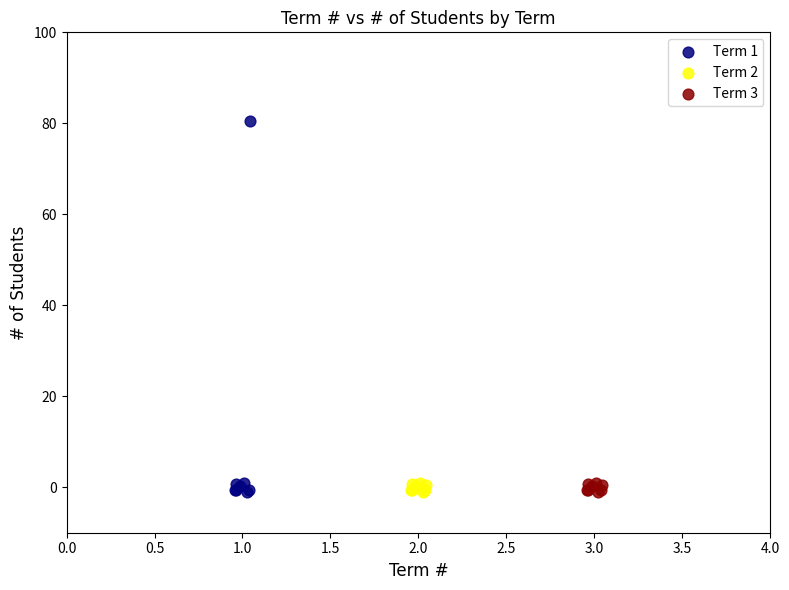

Which series has the widest spread of Y values?

Term 1